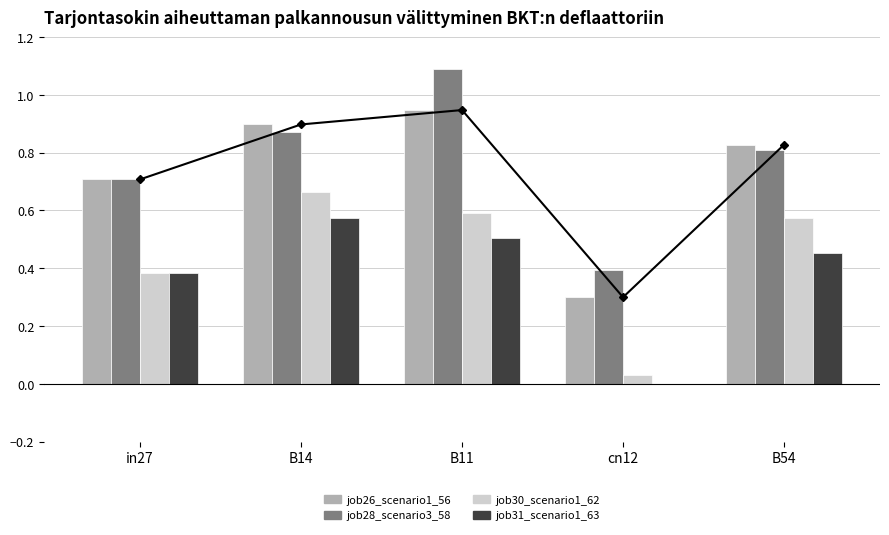

At which category is the sum across all series the highest?

B11